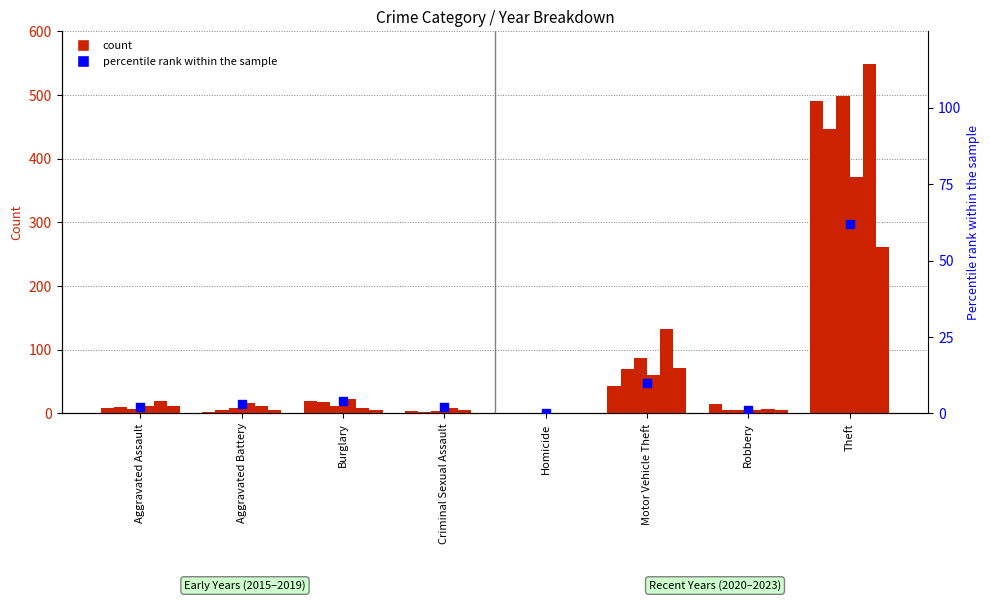

What is the ratio of the value at Theft to the value at Robbery?

62.0